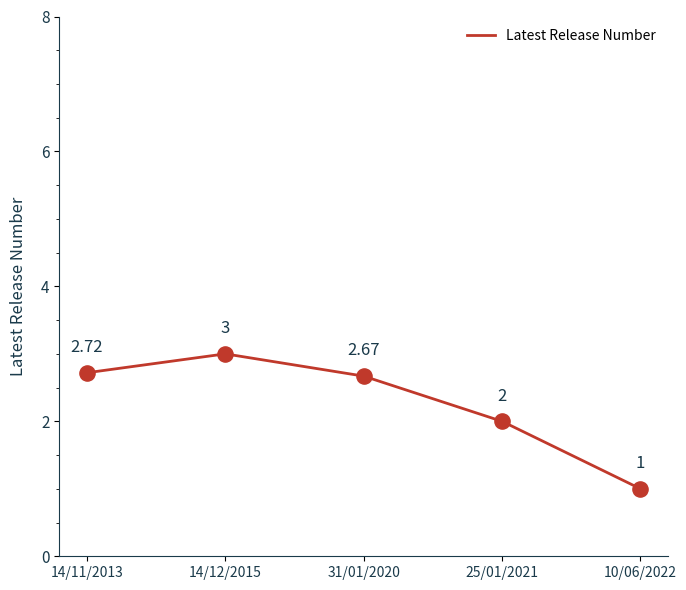

What is the change in value from 14/11/2013 to 14/12/2015?

+0.3